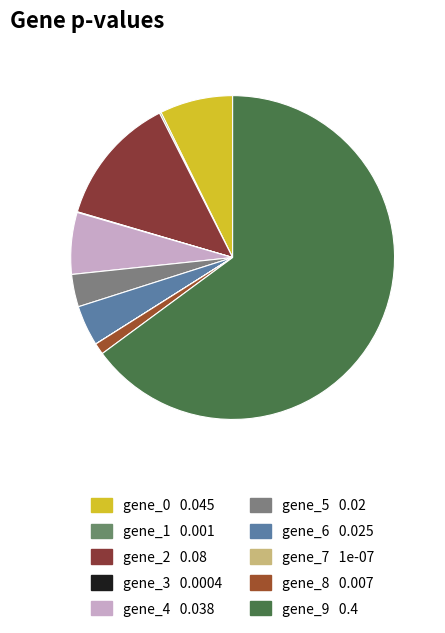

Combined, what portion of the pie is gene_6 and gene_3?

4.1%